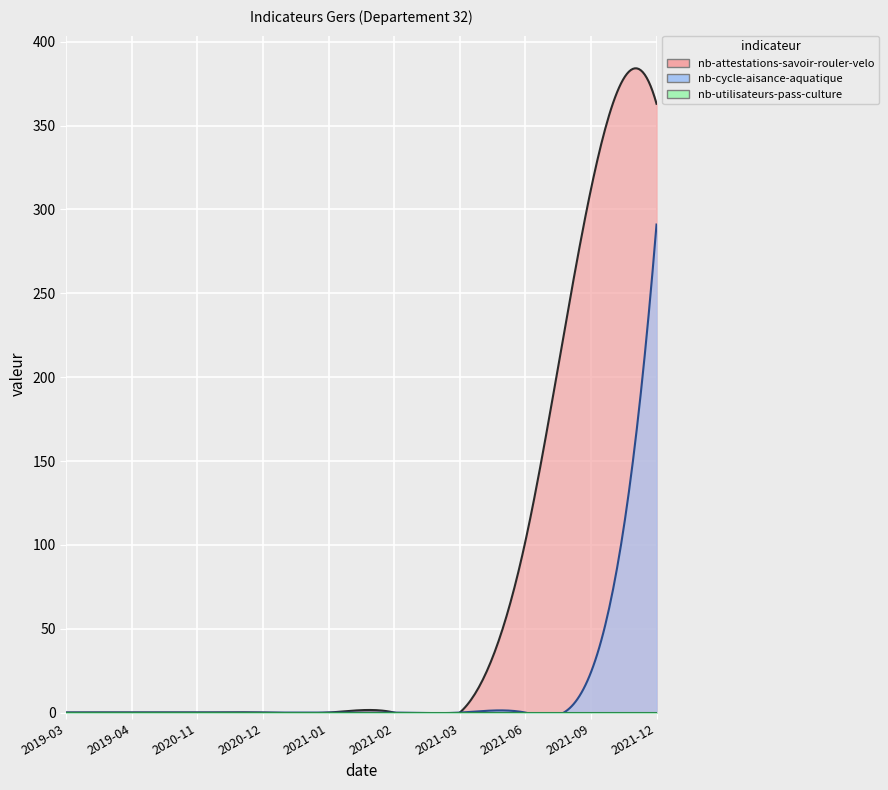

What is the difference between the nb-cycle-aisance-aquatique values at 2021-12 and 2021-02?

291